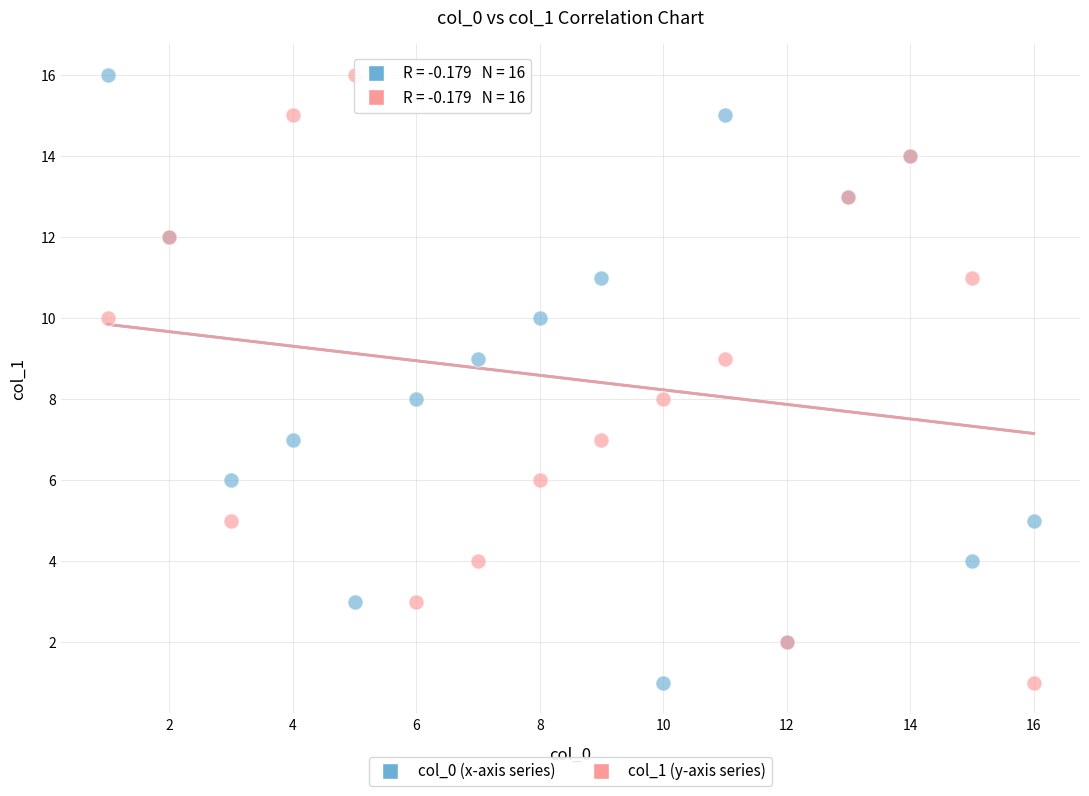

What are all the series names shown in the legend?

col_0 (x-axis series), col_1 (y-axis series)